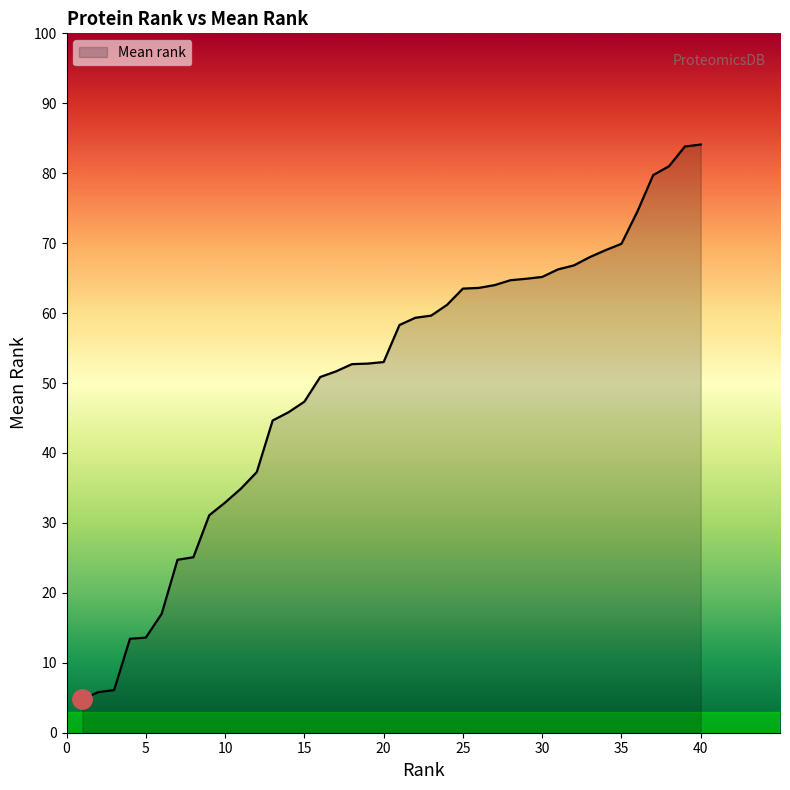

What is the difference between the maximum and minimum values?

79.3